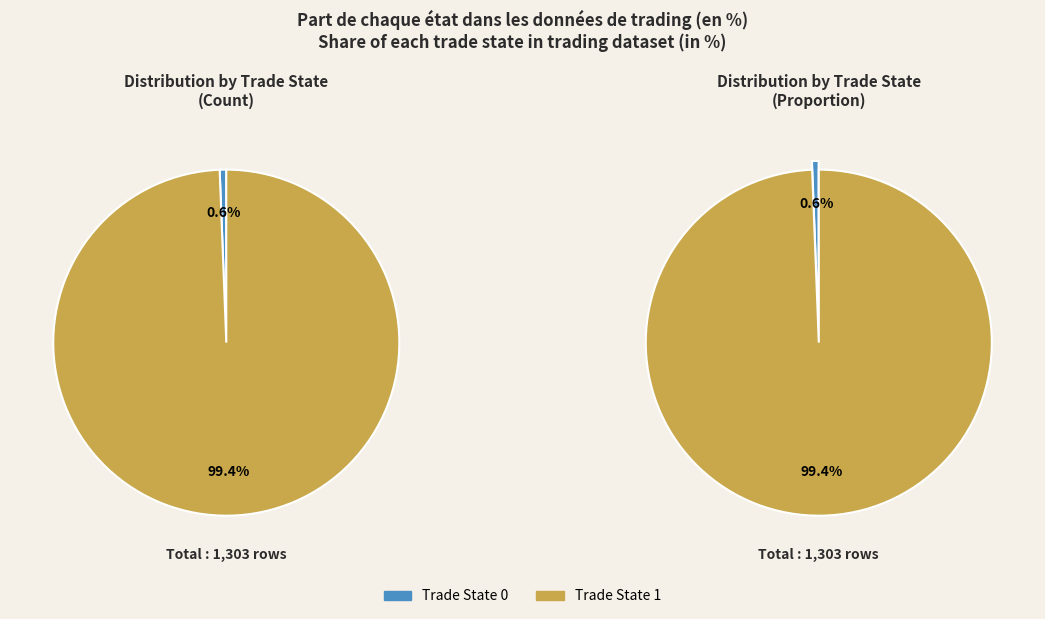

Rank the categories by value from lowest to highest.

trade_state_0, trade_state_1